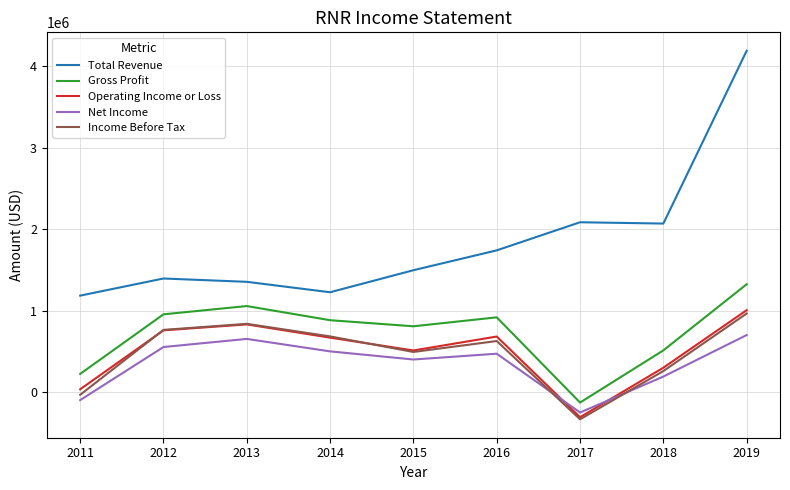

Which label corresponds to the smallest value in the chart?

2017